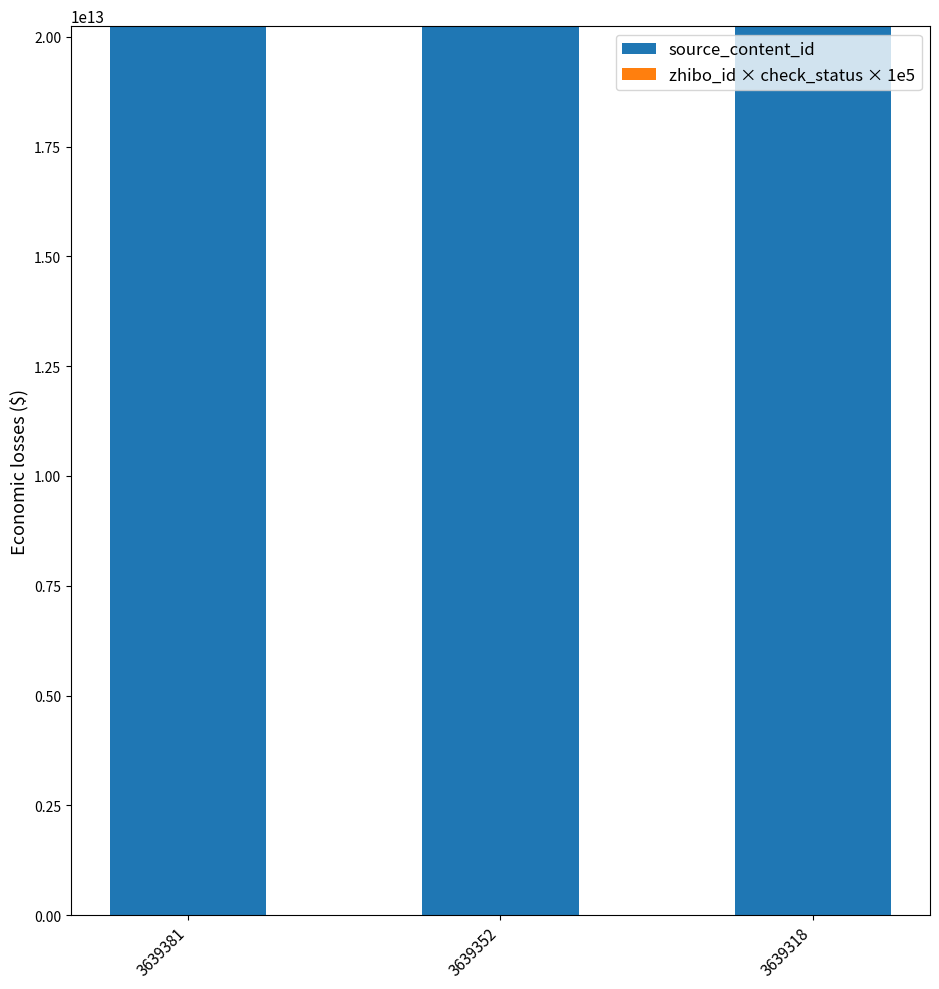

The value of source_content_id at 3639352 is 8777667781850. True or false?

False